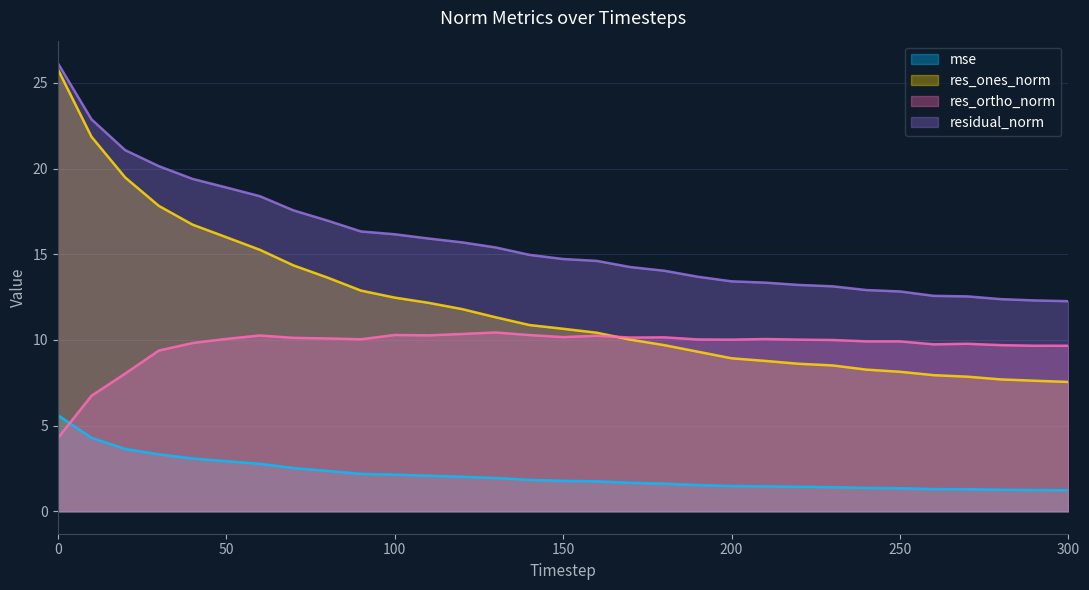

Reading right to left, extract all data points from this chart.

mse: 300=1.2	290=1.2	280=1.3	270=1.3	260=1.3	250=1.3	240=1.4	230=1.4	220=1.4	210=1.5	200=1.5	190=1.5	180=1.6	170=1.7	160=1.8	150=1.8	140=1.8	130=1.9	120=2.0	110=2.1	100=2.1	90=2.2	80=2.4	70=2.5	60=2.8	50=2.9	40=3.1	30=3.3	20=3.6	10=4.3	0=5.6
res_ones_norm: 300=7.6	290=7.6	280=7.7	270=7.9	260=7.9	250=8.1	240=8.3	230=8.5	220=8.6	210=8.8	200=8.9	190=9.3	180=9.7	170=10.0	160=10.4	150=10.7	140=10.9	130=11.3	120=11.8	110=12.2	100=12.5	90=12.9	80=13.6	70=14.3	60=15.3	50=16.0	40=16.7	30=17.8	20=19.5	10=21.9	0=25.8
res_ortho_norm: 300=9.7	290=9.7	280=9.7	270=9.8	260=9.7	250=9.9	240=9.9	230=10.0	220=10.0	210=10.1	200=10.0	190=10.0	180=10.2	170=10.1	160=10.2	150=10.2	140=10.3	130=10.4	120=10.3	110=10.3	100=10.3	90=10.0	80=10.1	70=10.1	60=10.3	50=10.1	40=9.8	30=9.4	20=8.0	10=6.7	0=4.3
residual_norm: 300=12.3	290=12.3	280=12.4	270=12.5	260=12.6	250=12.8	240=12.9	230=13.1	220=13.2	210=13.3	200=13.4	190=13.7	180=14.0	170=14.3	160=14.6	150=14.7	140=15.0	130=15.4	120=15.7	110=15.9	100=16.2	90=16.3	80=17.0	70=17.6	60=18.4	50=18.9	40=19.4	30=20.1	20=21.1	10=22.9	0=26.2